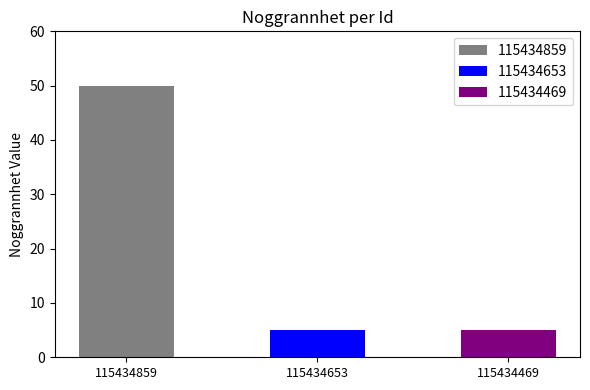

At which label is the value closest to 27?

115434653